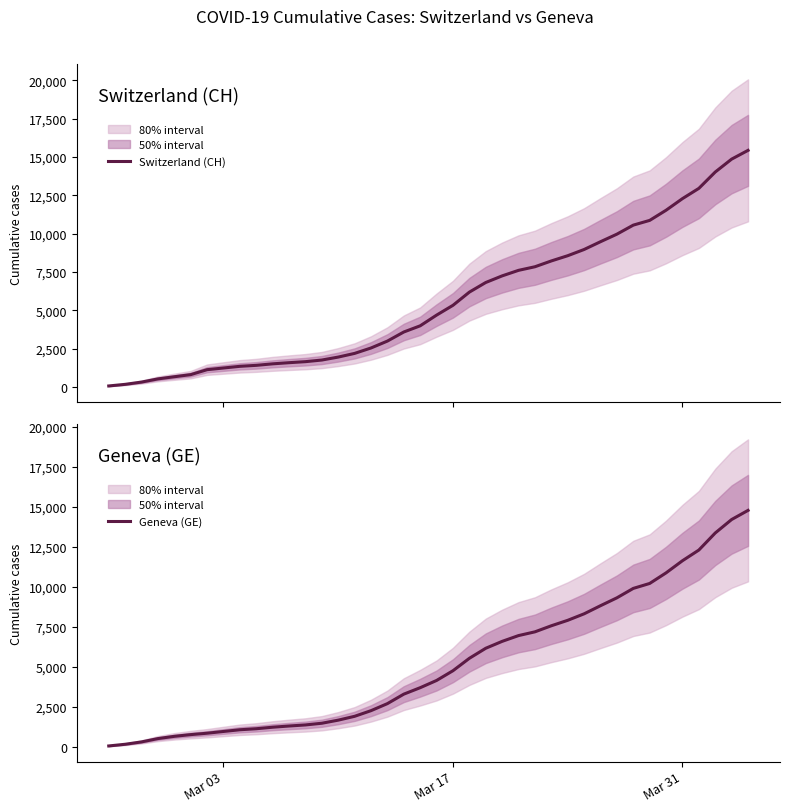

What is the maximum value for Switzerland (CH)?

15433